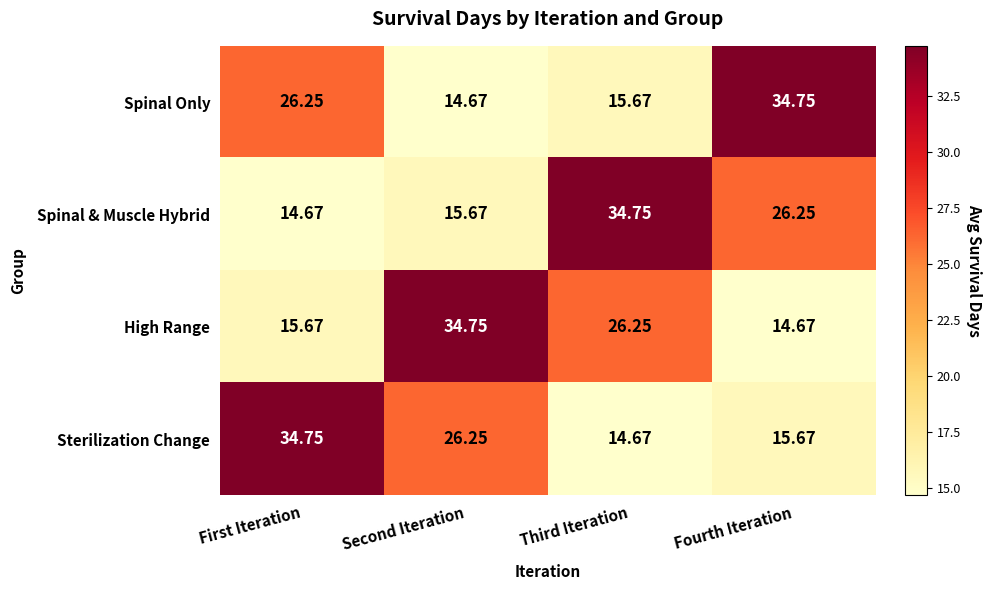

At Fourth Iteration, list the series in order from largest to smallest.

Spinal Only, Spinal & Muscle Hybrid, Sterilization Change, High Range